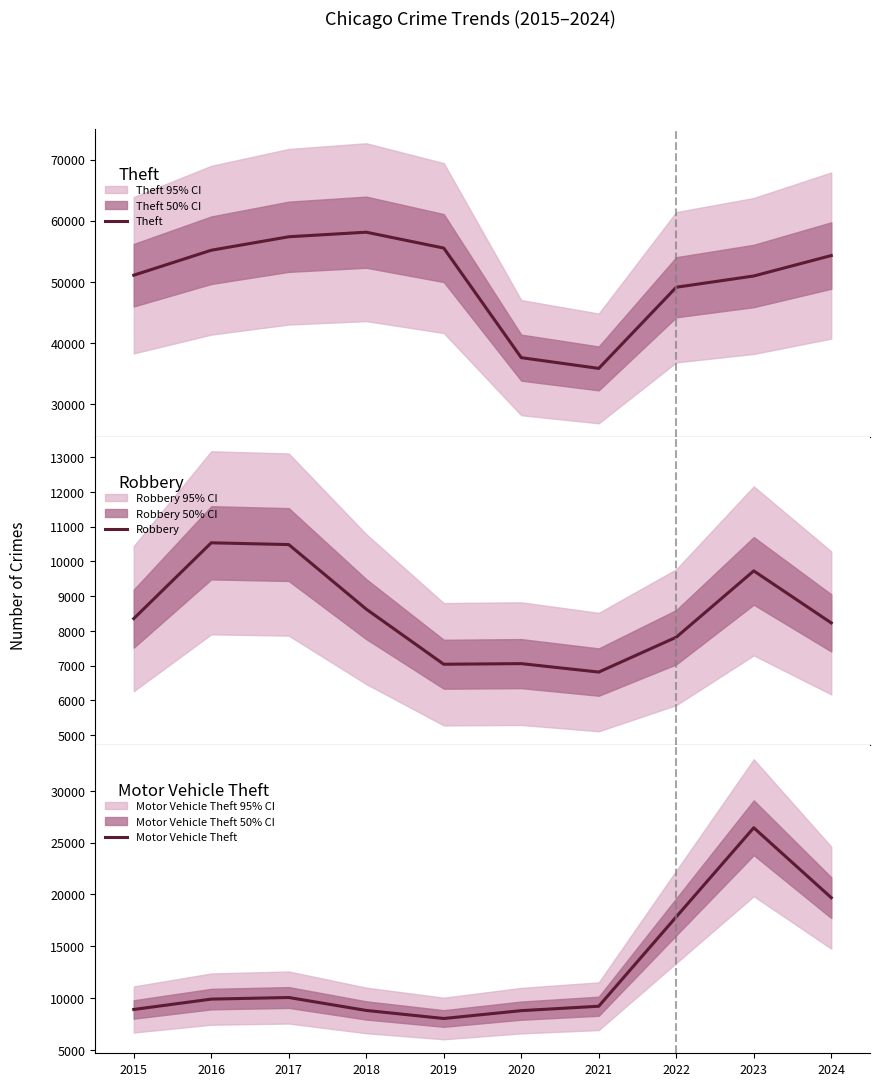

True or false: Robbery and Motor Vehicle Theft cross at least once.

True